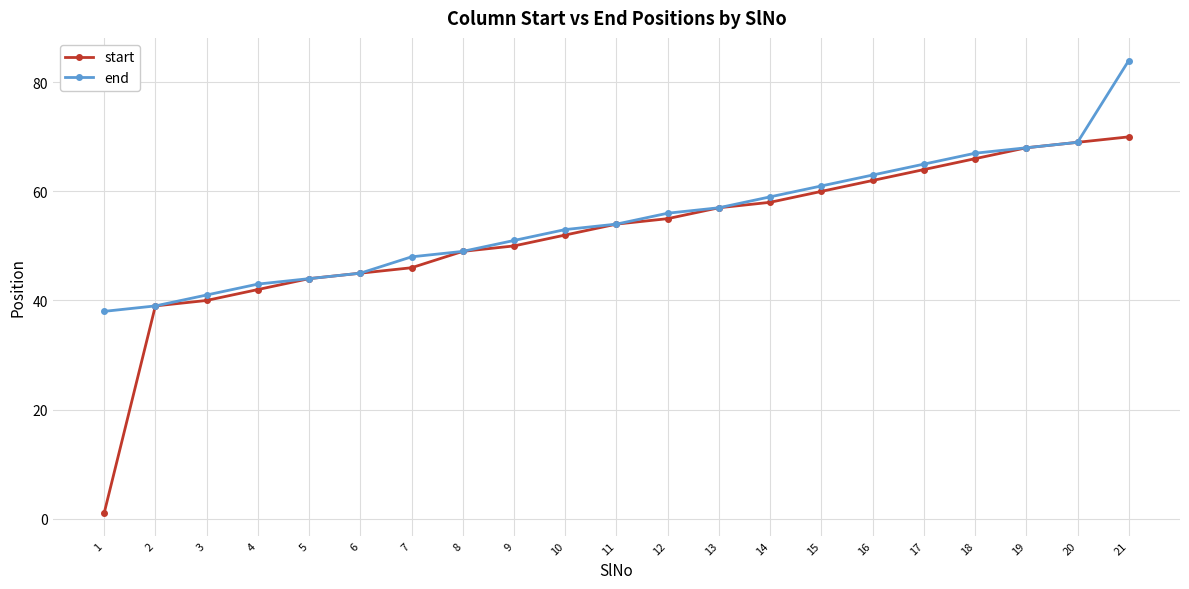

Is it true that start equals 49 at 8?

True